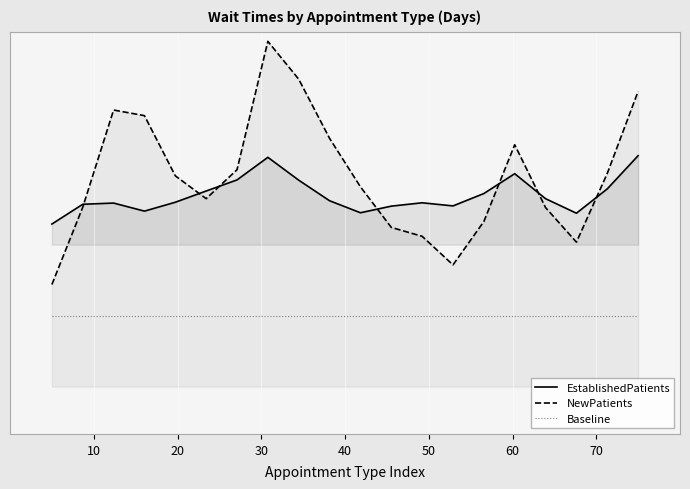

Reading right to left, extract all data points from this chart.

EstablishedPatients: 48.8	41.8	36.6	39.7	45.0	40.8	38.2	38.8	38.1	36.7	39.3	43.6	48.5	43.7	41.3	39.0	37.1	38.8	38.5	34.4
NewPatients: 62.4	45.1	30.5	37.8	51.1	34.9	25.7	31.8	33.6	42.2	52.5	65.0	73.0	45.8	39.7	44.6	57.3	58.5	37.9	21.6
Baseline: 15.0	15.0	15.0	15.0	15.0	15.0	15.0	15.0	15.0	15.0	15.0	15.0	15.0	15.0	15.0	15.0	15.0	15.0	15.0	15.0